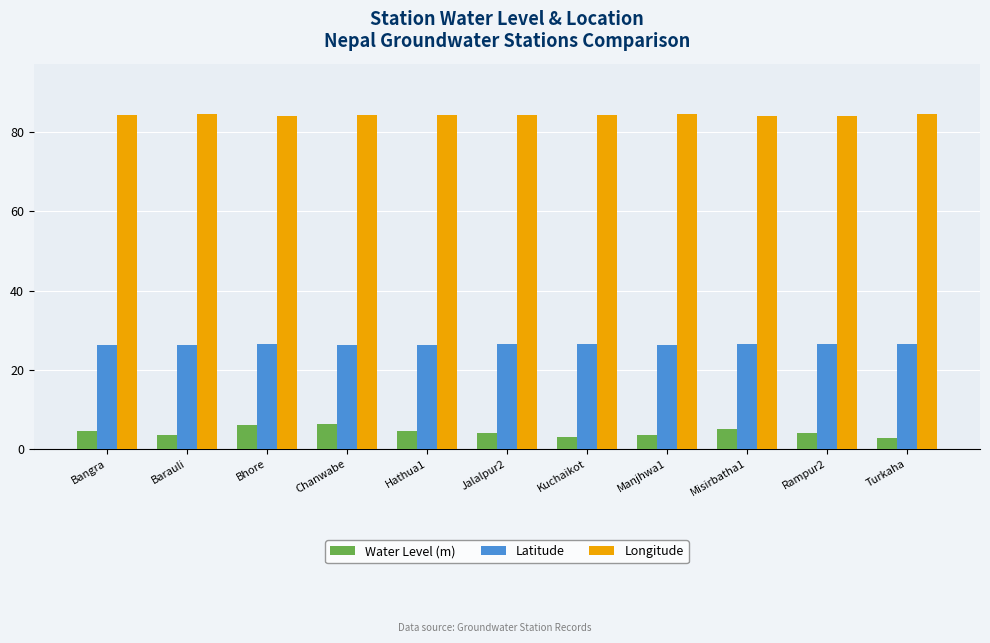

Is the value of Longitude at Manjhwa1 greater than the value of Water Level (m) at Kuchaikot?

Yes